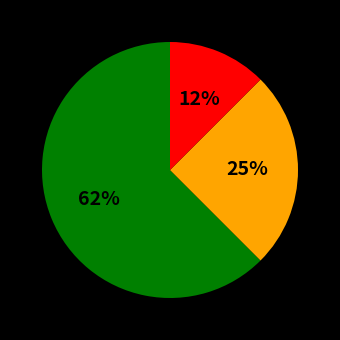

Is there a majority slice in this chart?

Yes